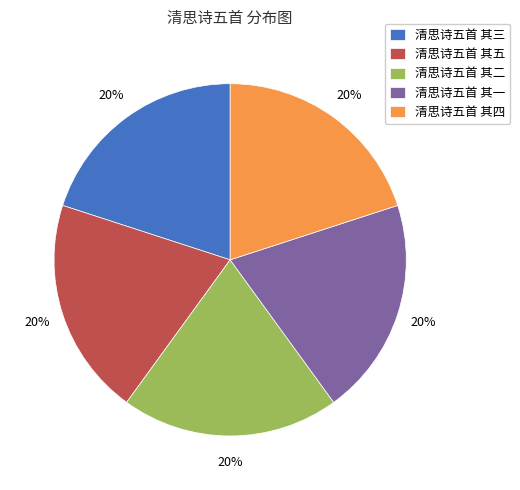

Count the number of slices in the pie.

5